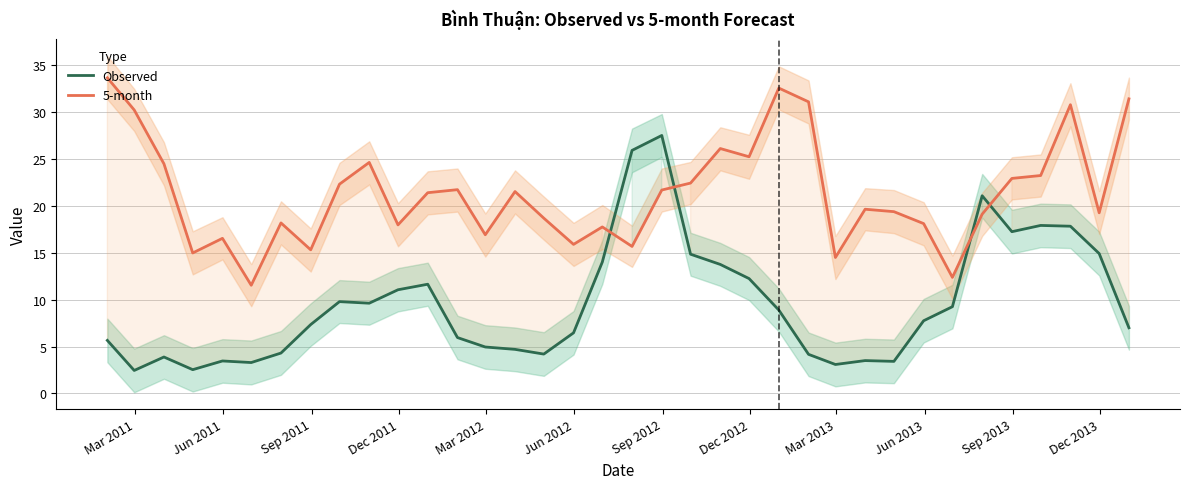

What is the value of the Observed point at the 32nd from the left?

17.3